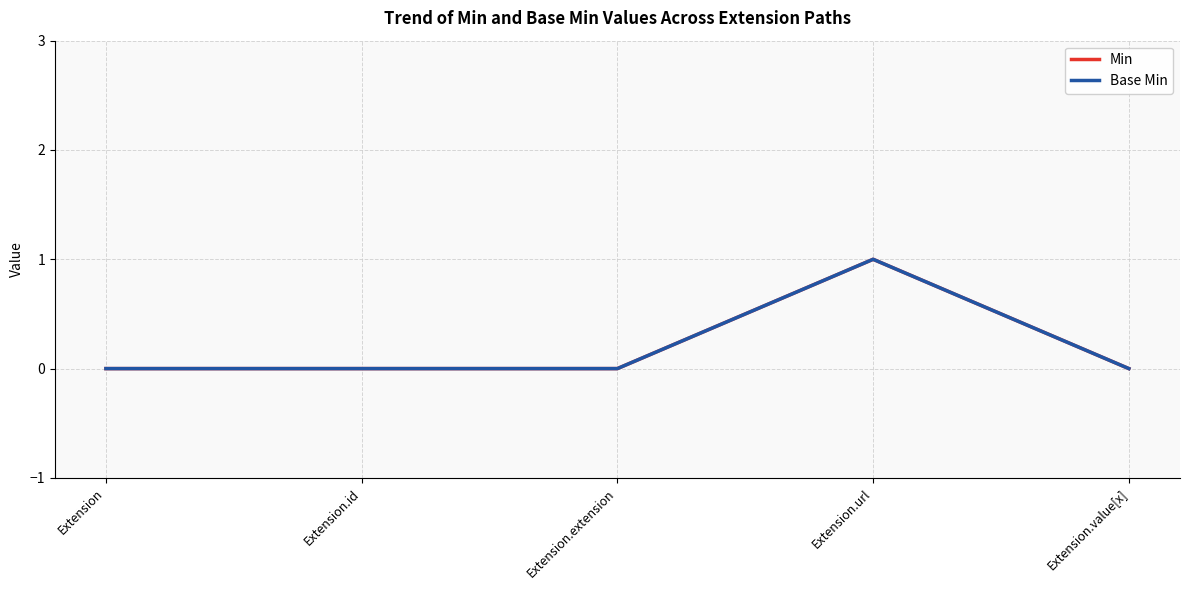

Is this an area chart (filled region under the line)?

No